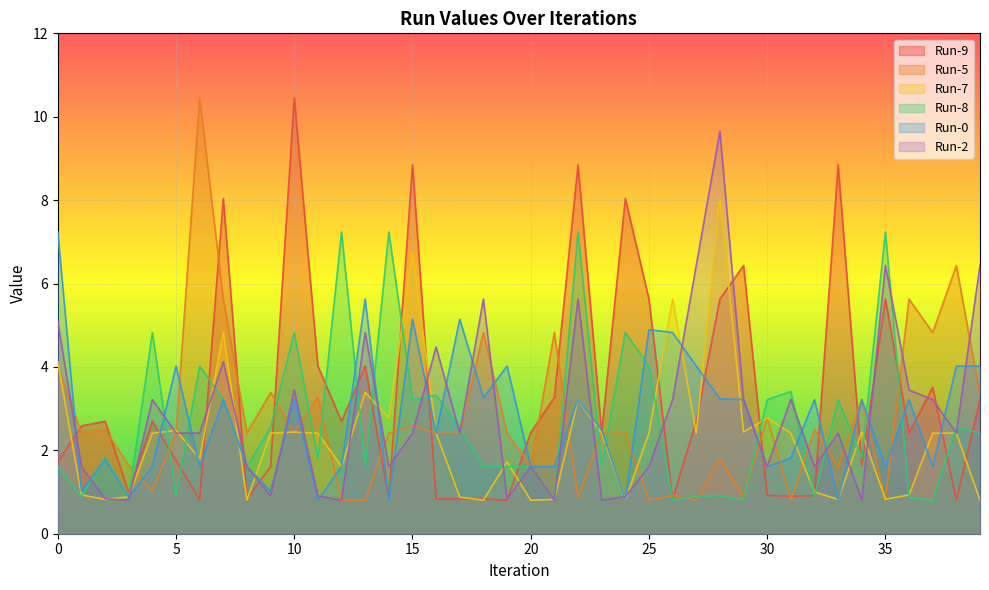

How many lines are shown in the chart?

6